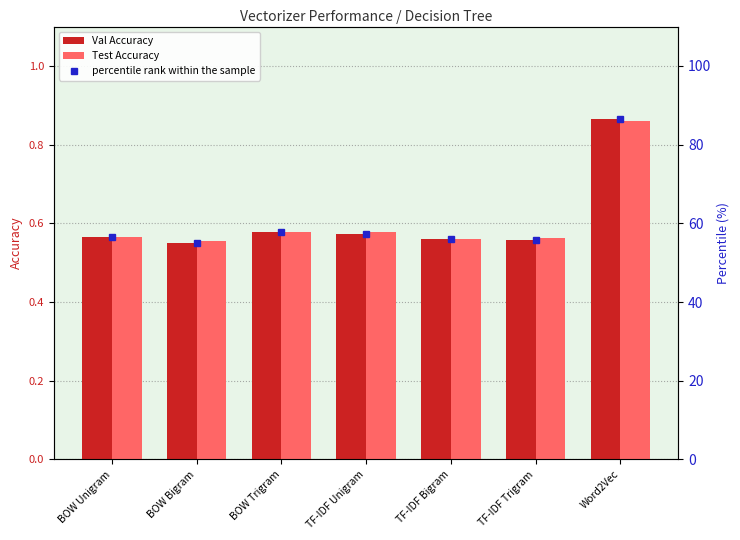

How many groups of bars are there?

7